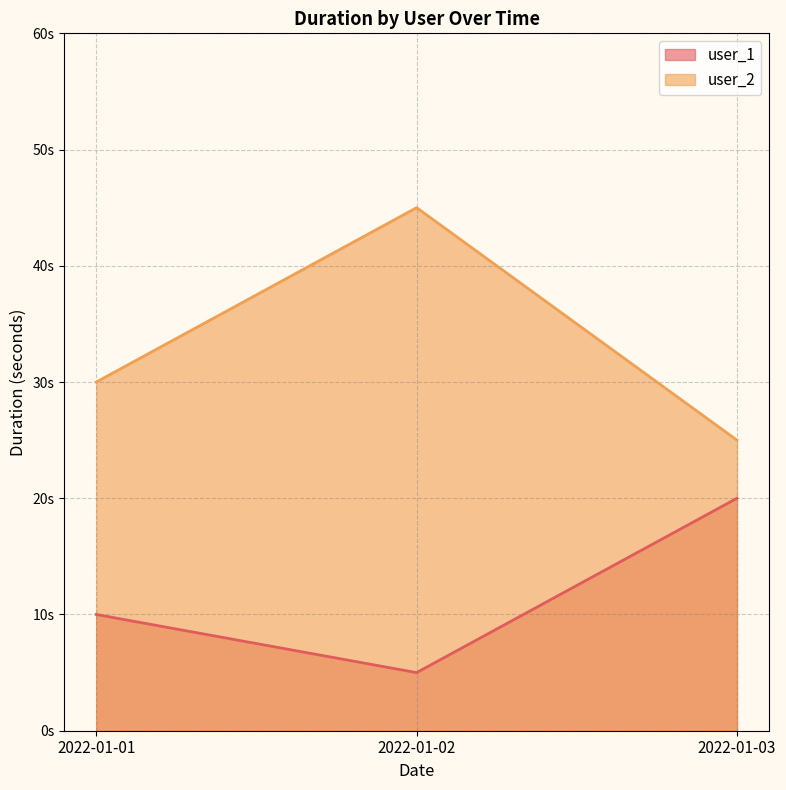

How many values in the user_2 series are below 30?

1